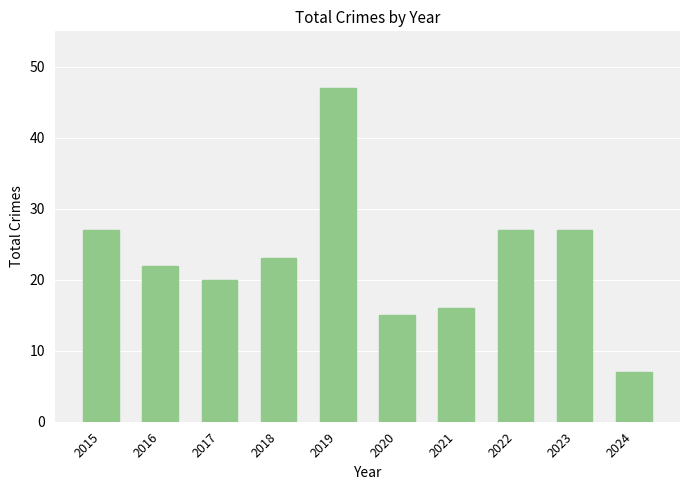

Are the bars grouped side by side (vs. stacked)?

No